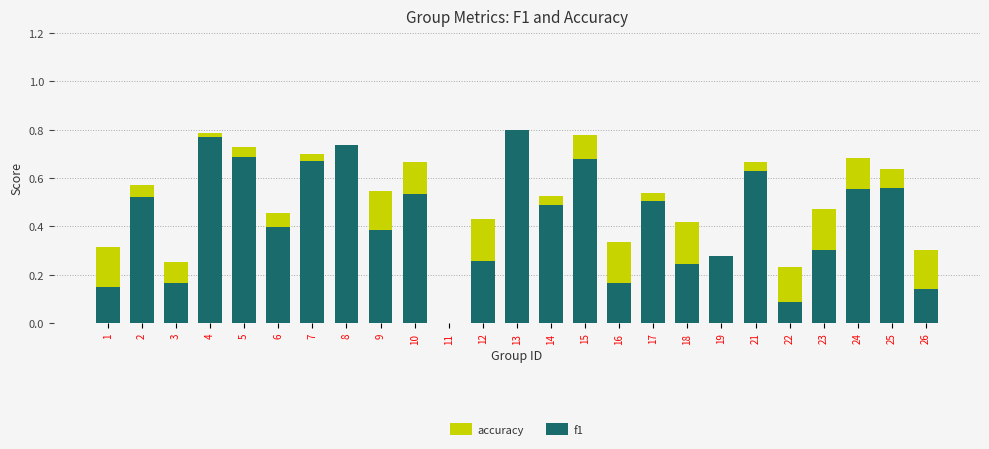

Rank the series by their average value, from highest to lowest.

accuracy, f1